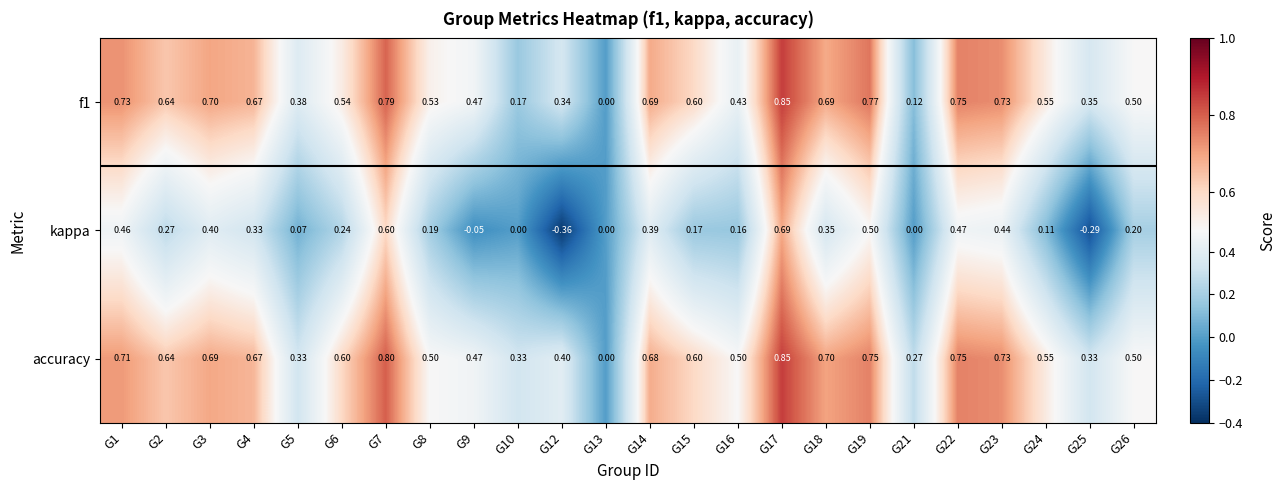

Is the value of f1 at G26 greater than the value of kappa at G12?

Yes